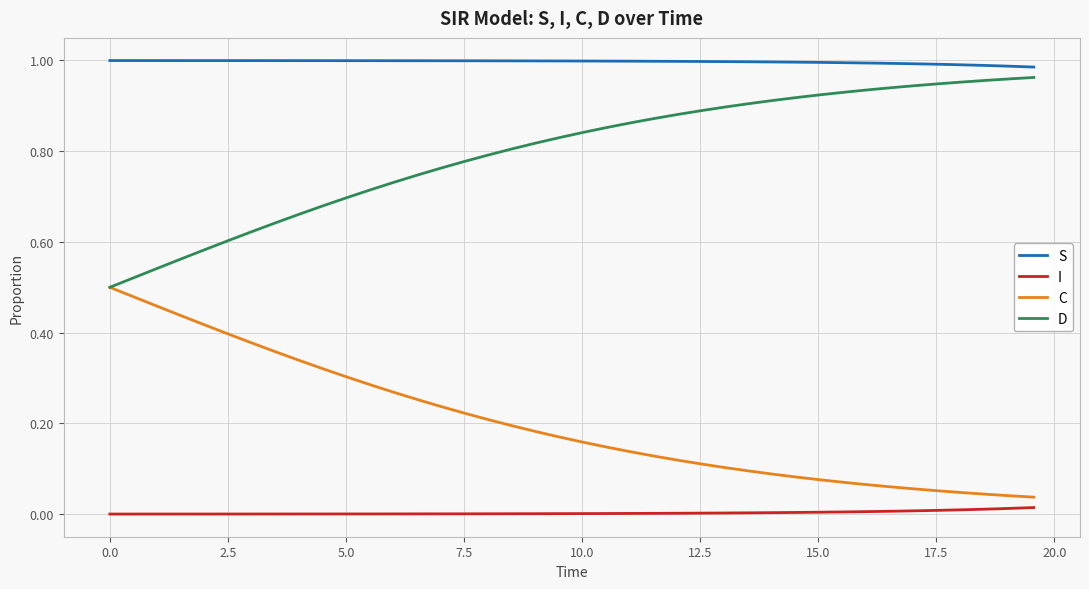

Which series has the largest total across all categories?

S